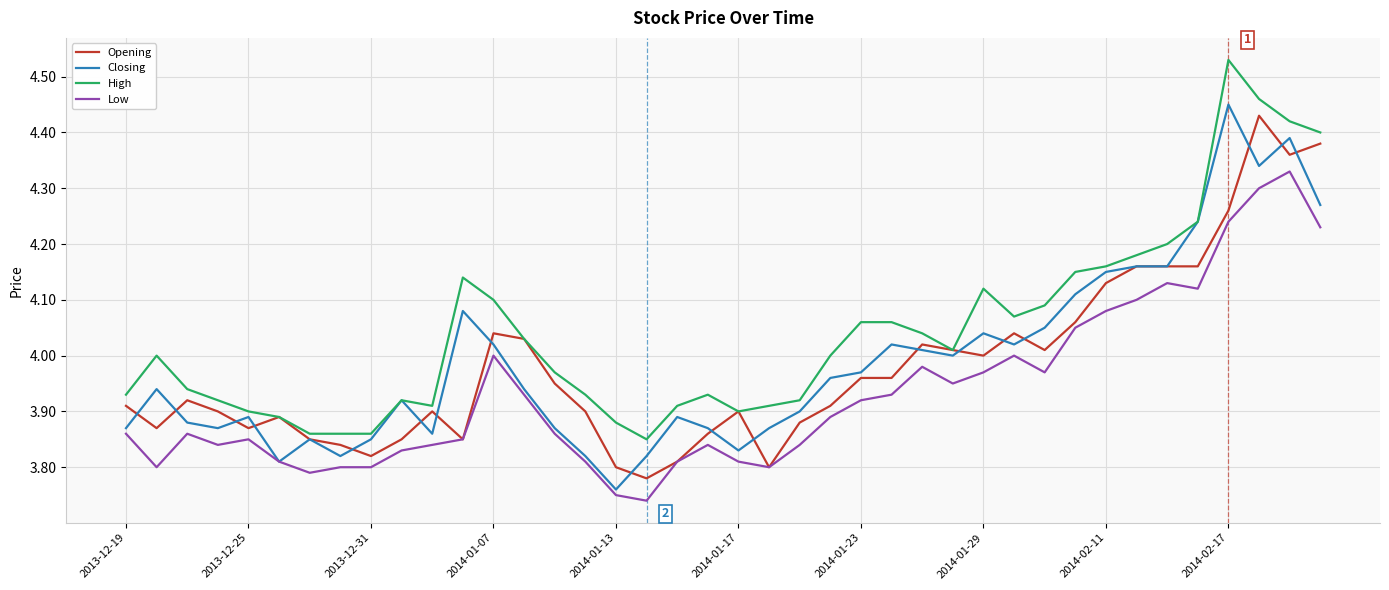

Which series has the largest total across all categories?

High